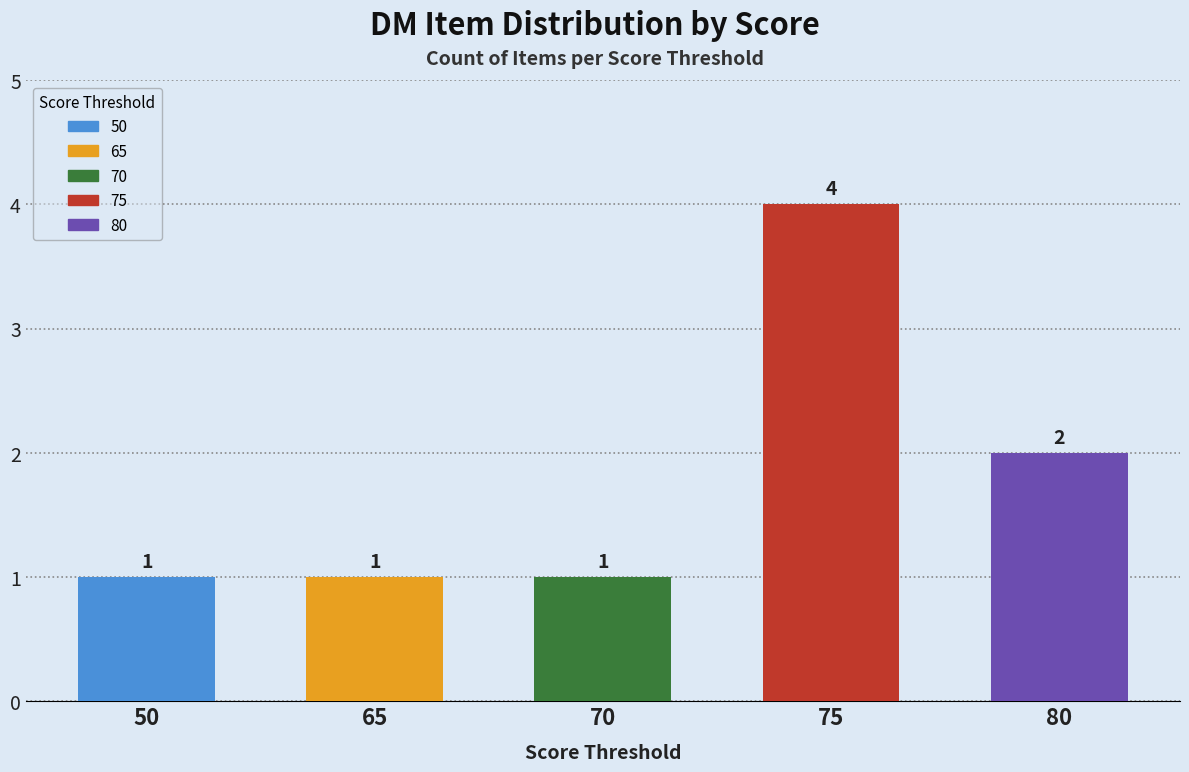

Is it true that the value at 70 is 0?

False